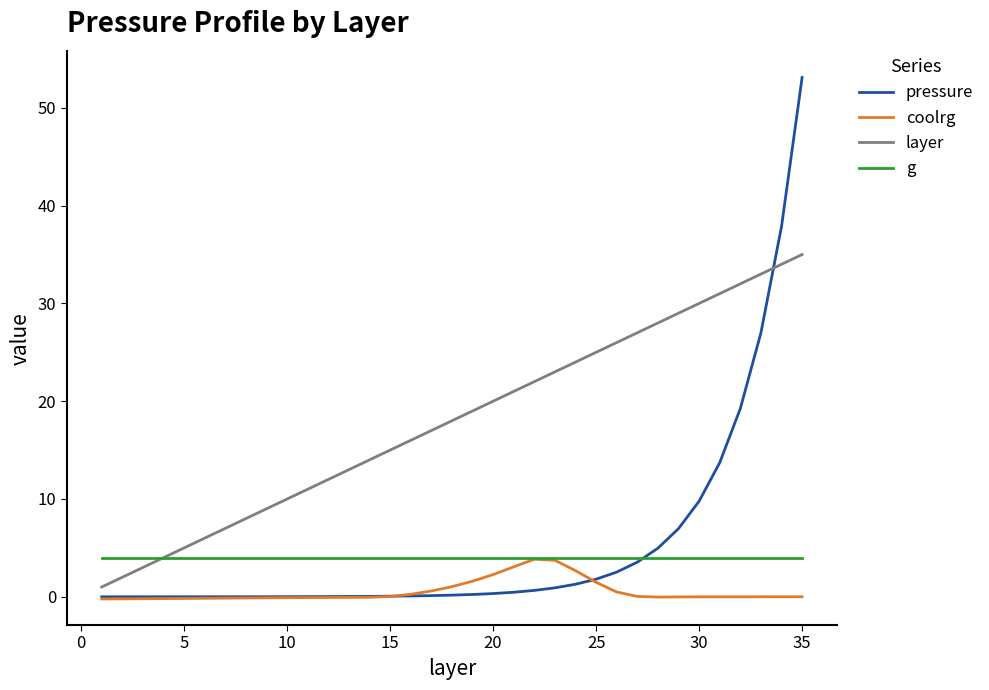

True or false: layer and coolrg intersect in this chart.

False